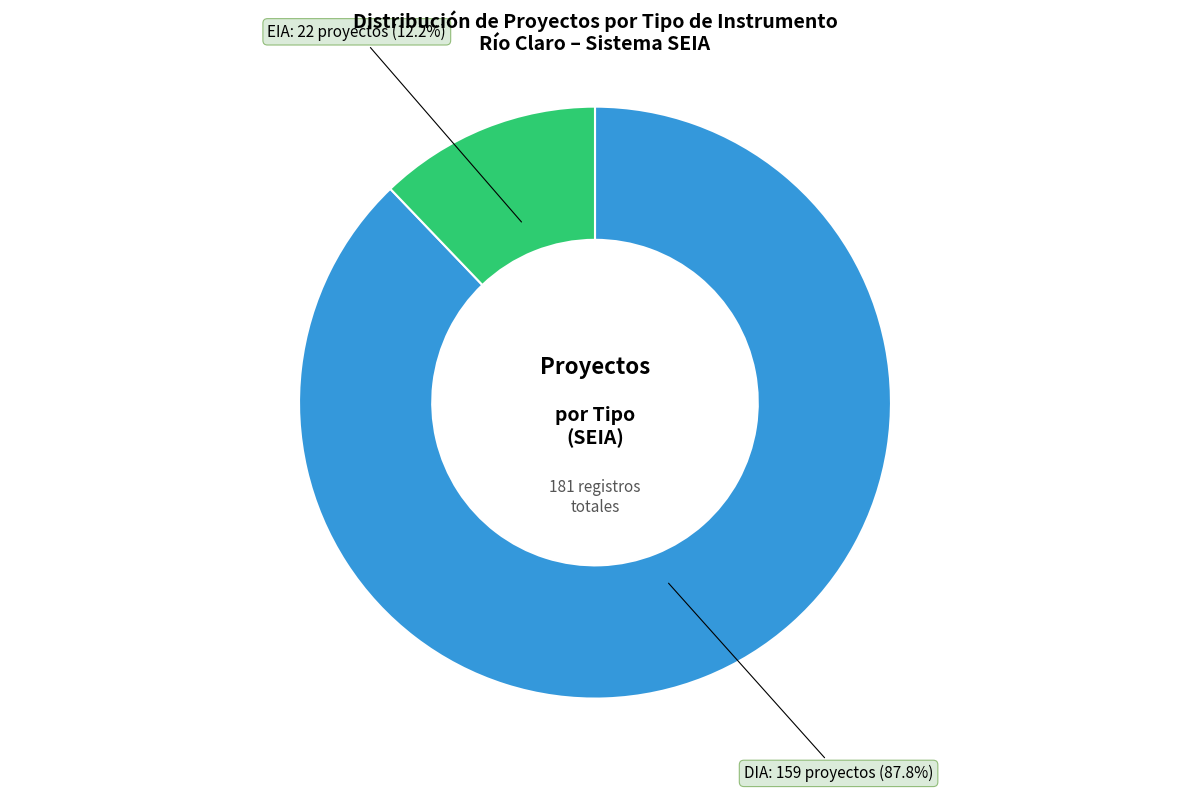

Does any single category account for the majority?

Yes